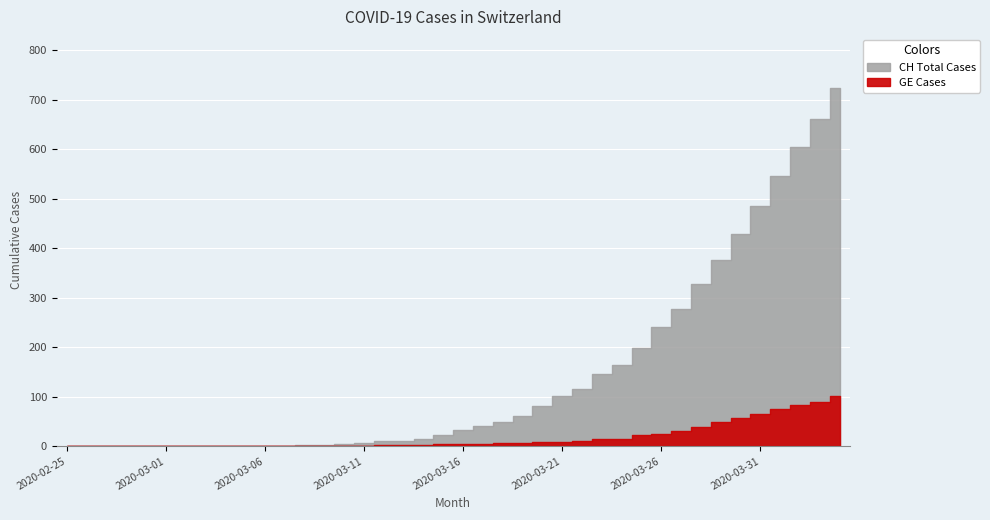

What is the sum of the CH values at 2020-03-12 and 2020-03-11?

17